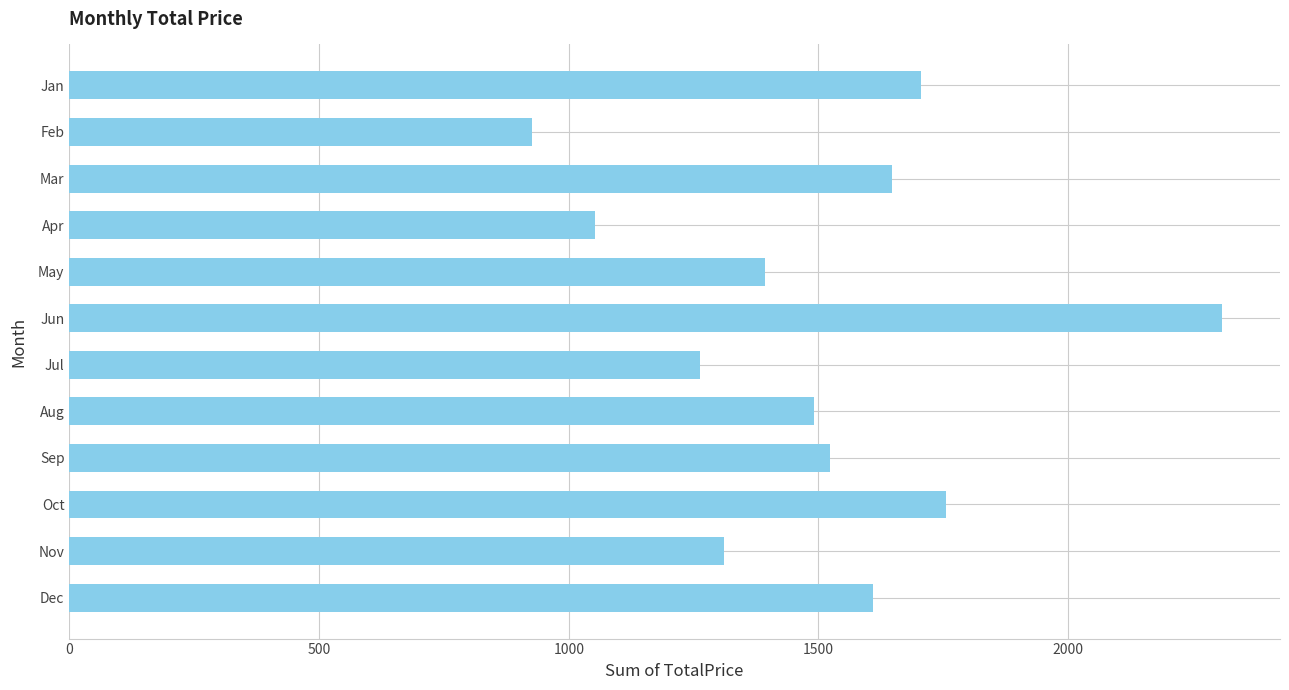

What is the greatest value displayed?

2308.8